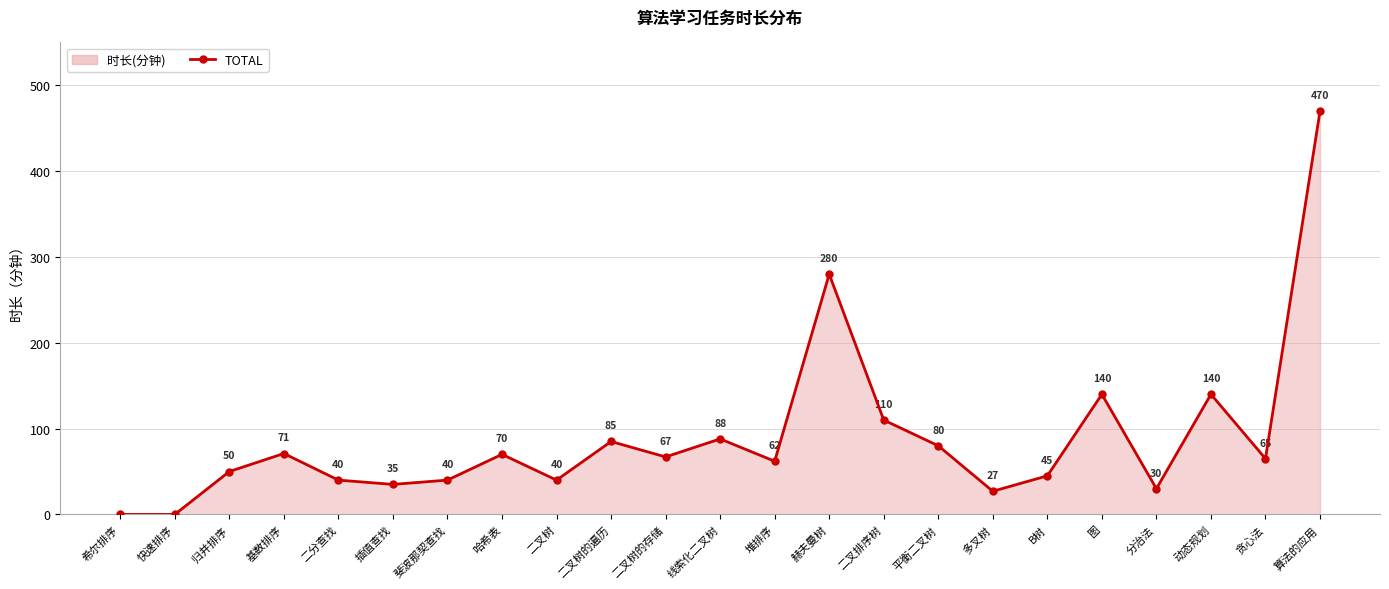

How many values are below 65?

11